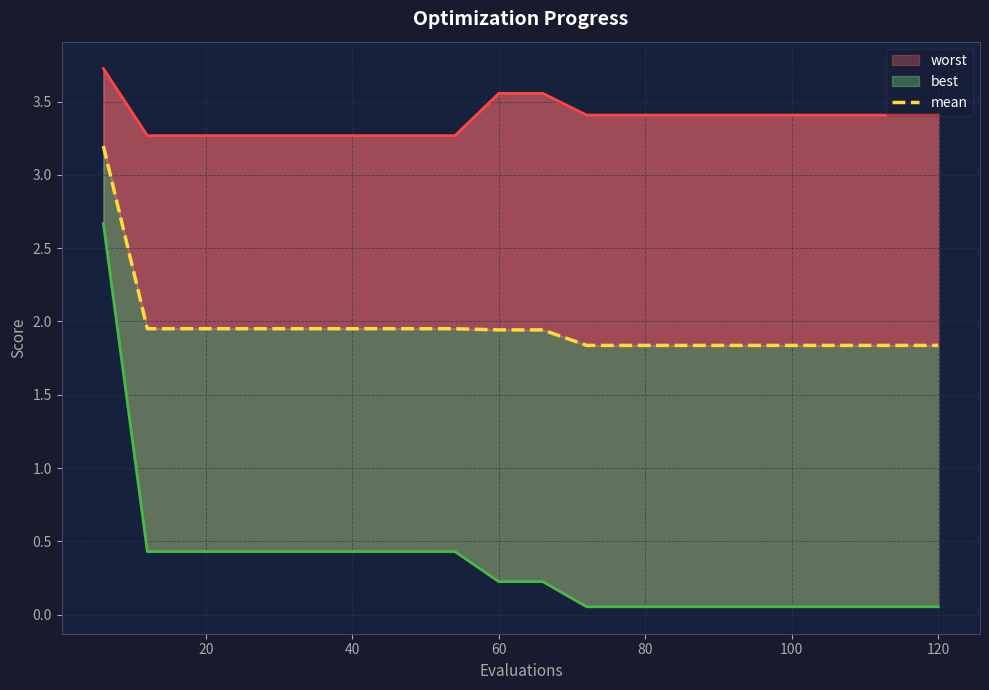

What is the value of the best point at the 17th from the left?

0.1